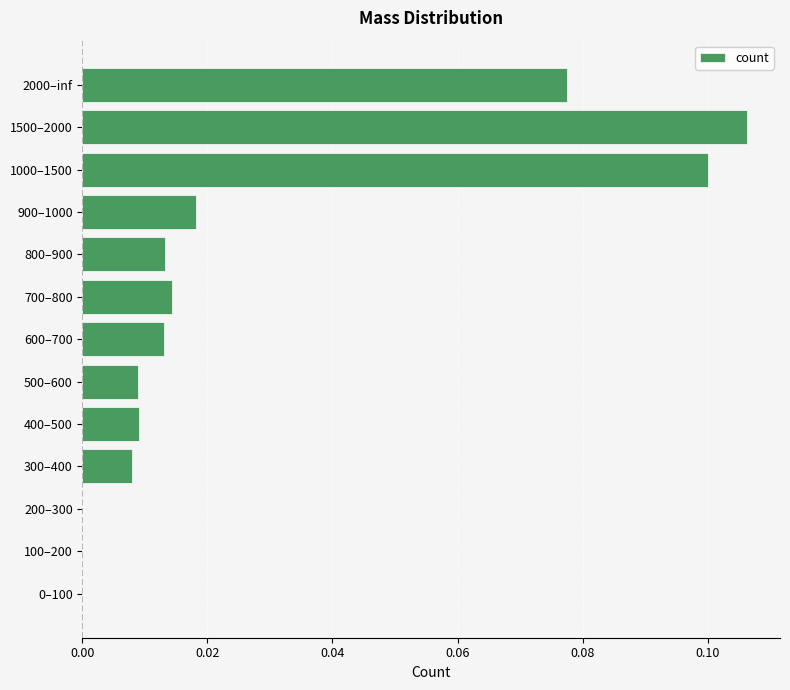

Which label corresponds to the largest value in the chart?

1500–2000